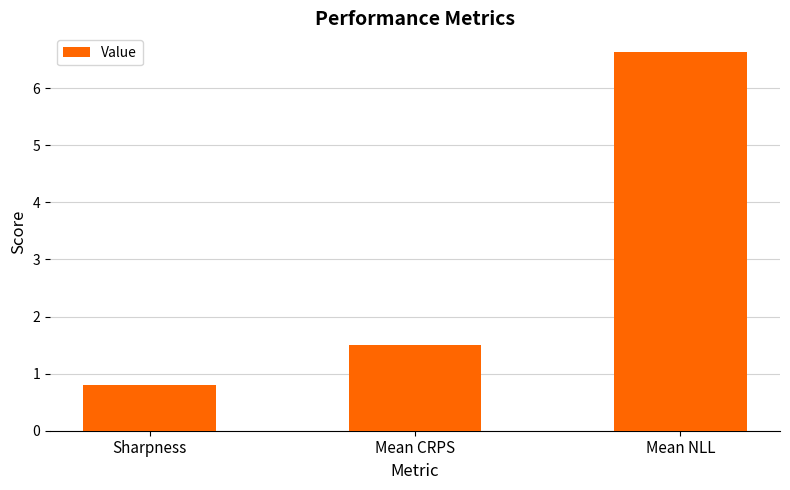

Reading left to right, transcribe all the data shown in this chart.

0.8	1.5	6.6